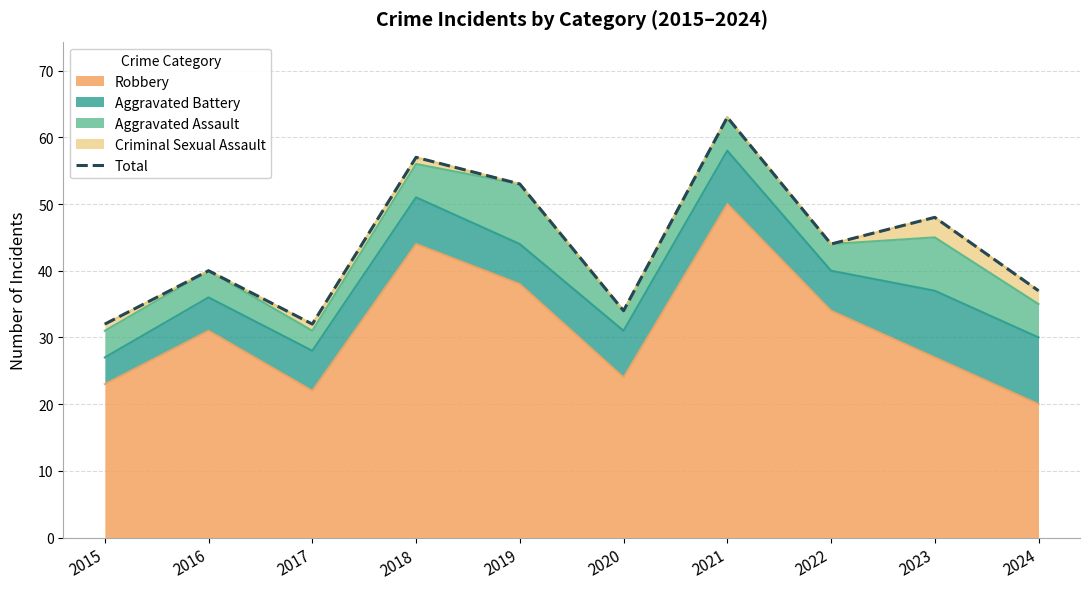

List the labels in order of value, largest first.

2021, 2018, 2019, 2023, 2022, 2016, 2024, 2020, 2015, 2017